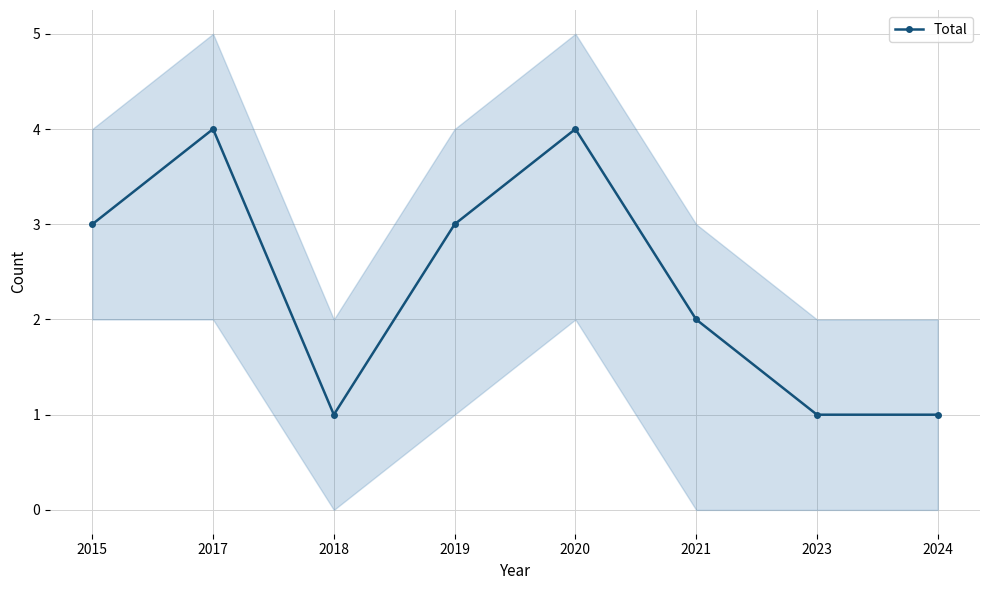

The chart shows a value of 4 at 2017. True or false?

True